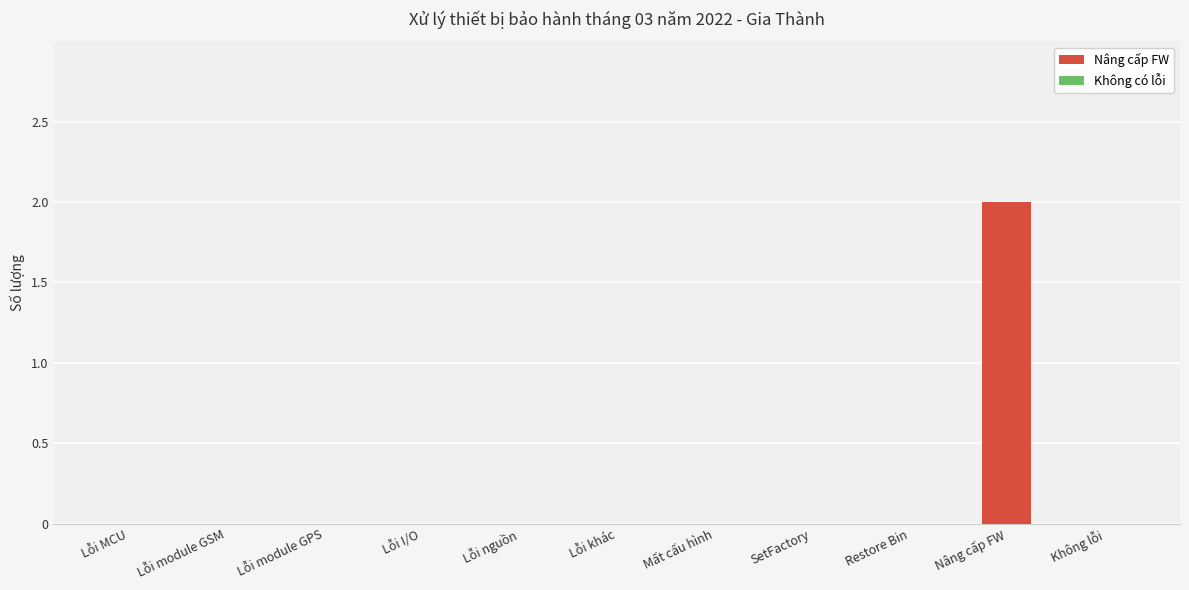

What is the change in value from Lỗi MCU to Nâng cấp FW?

+2